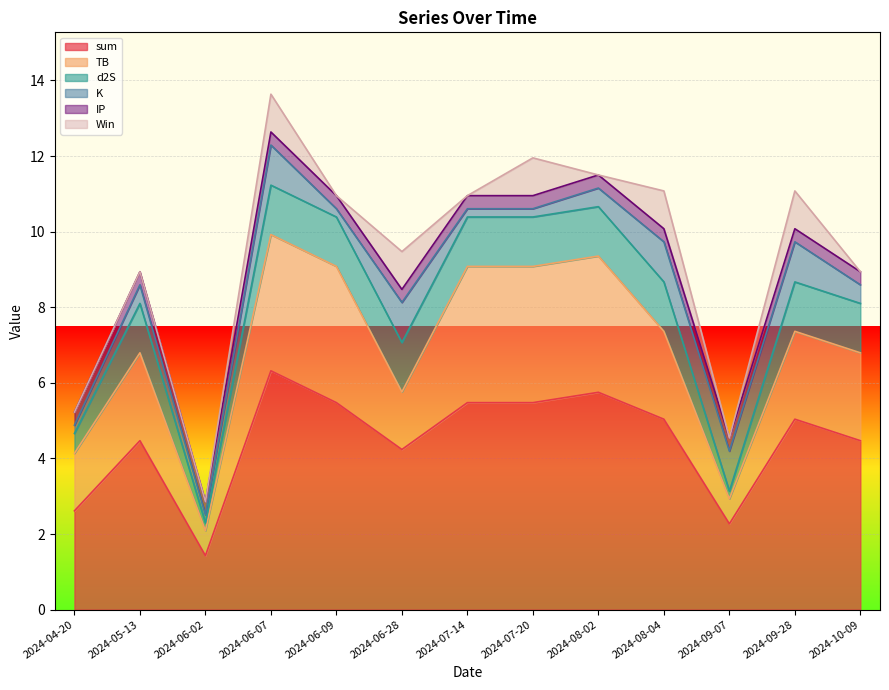

How many data points in d2S are less than 1?

3